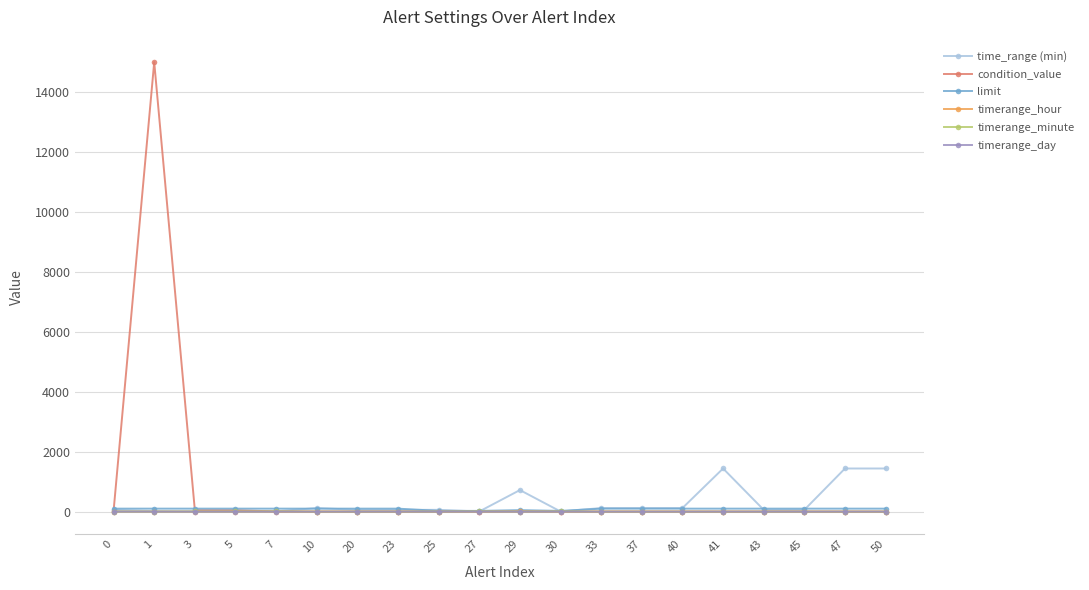

True or false: condition_value has more than 0 points higher than both neighbors.

True